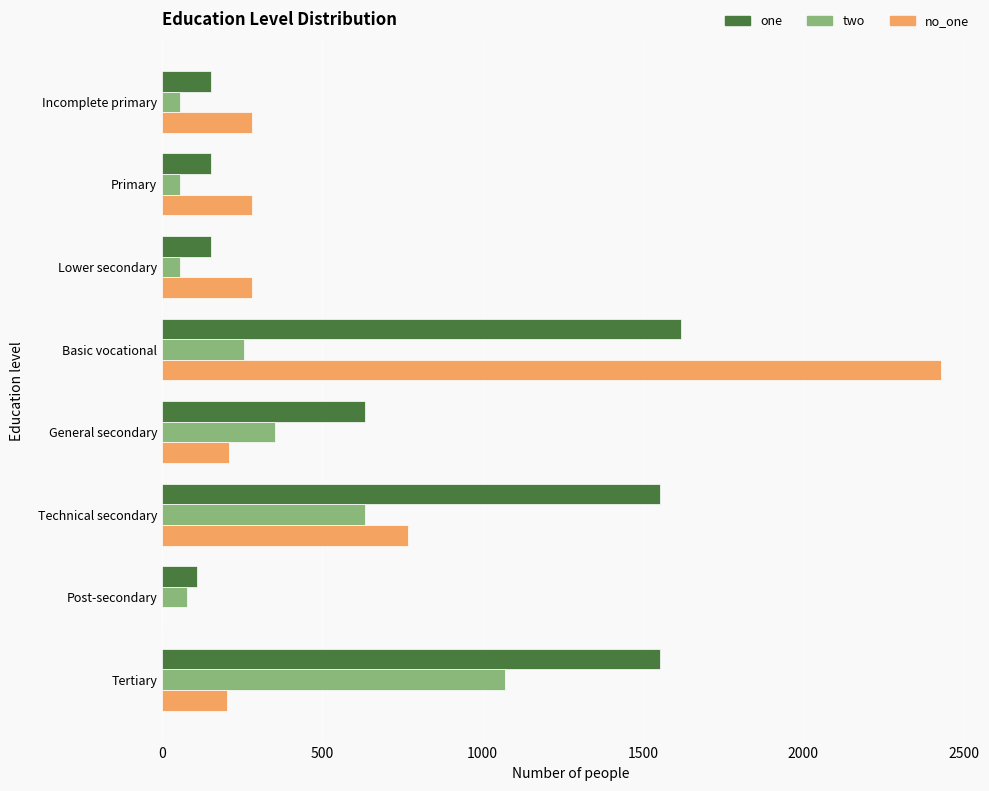

Is it true that no_one equals 209 at General secondary?

True